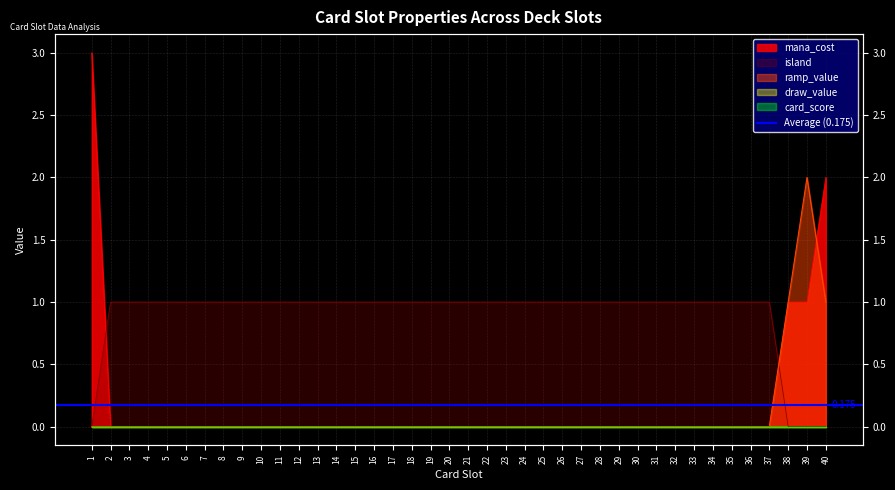

The ramp_value series shows -1 at 21. True or false?

False